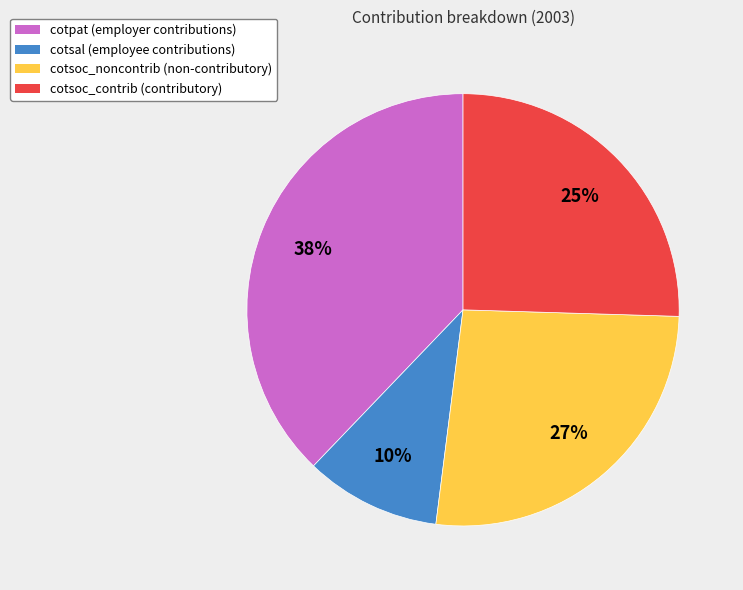

What percentage is the cotsal slice, to the nearest percent?

10%